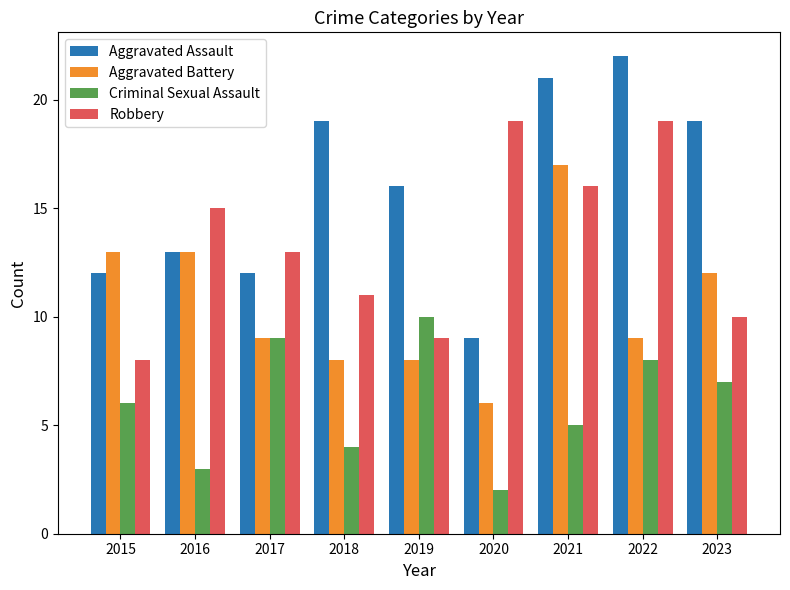

What is the maximum value for Criminal Sexual Assault?

10